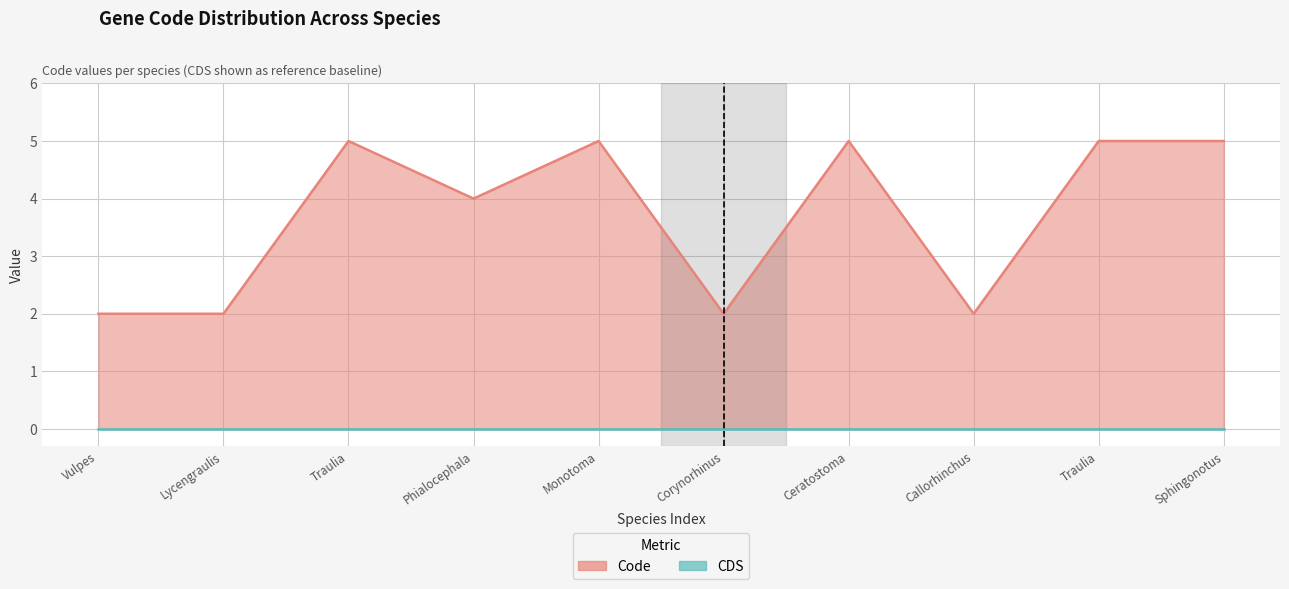

List the series in order of their overall mean, highest first.

Code values, CDS values